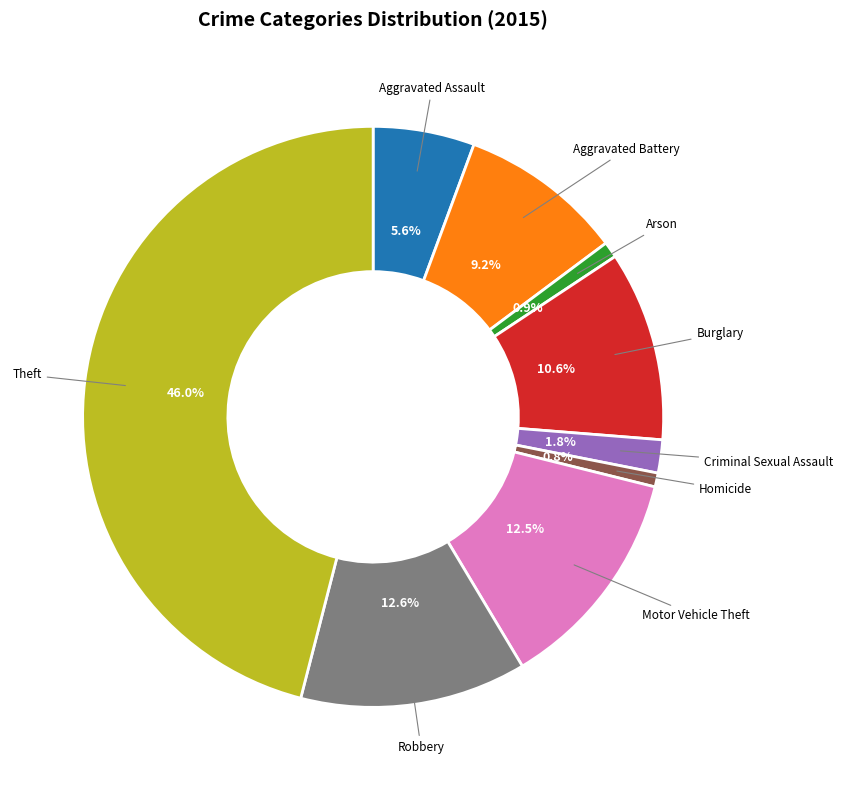

Does any single category account for the majority?

No